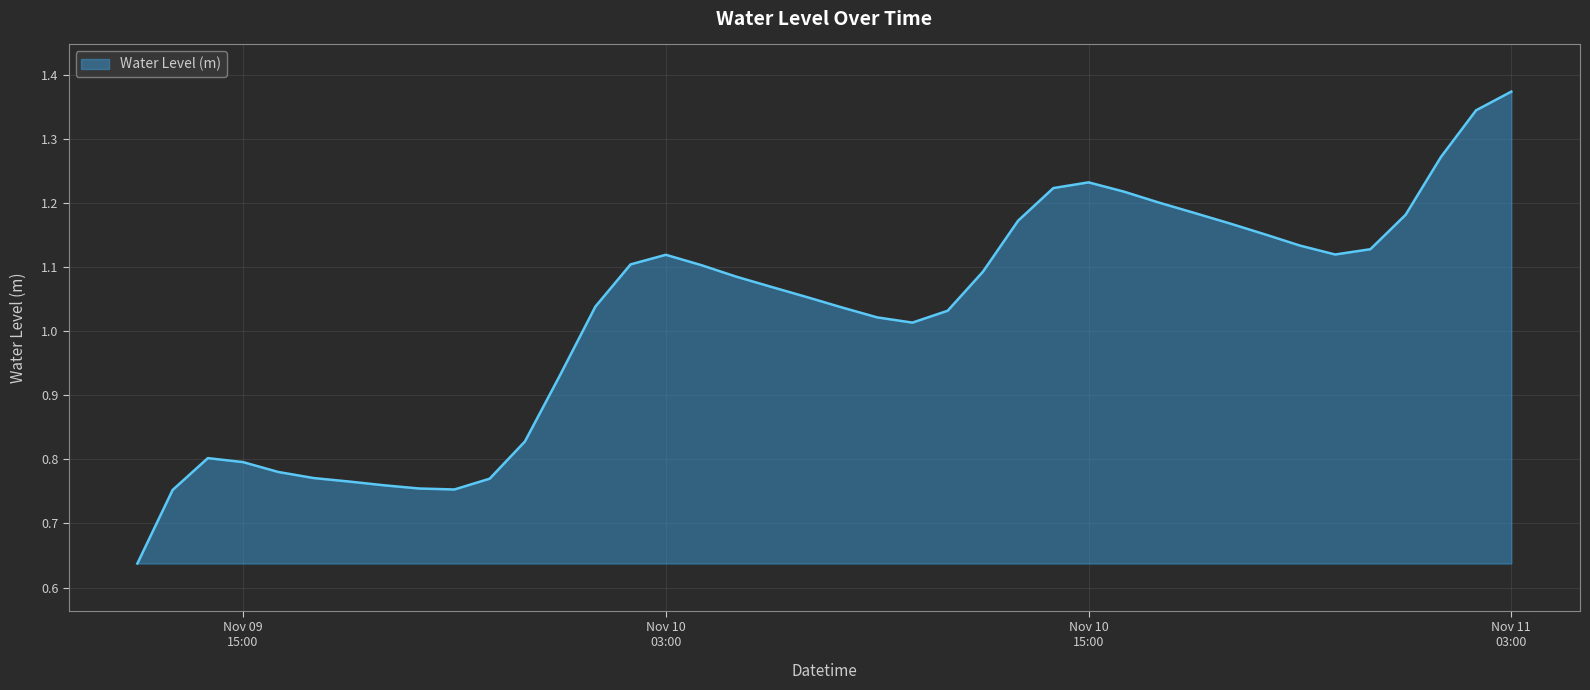

What is the difference between the maximum and minimum values?

0.7